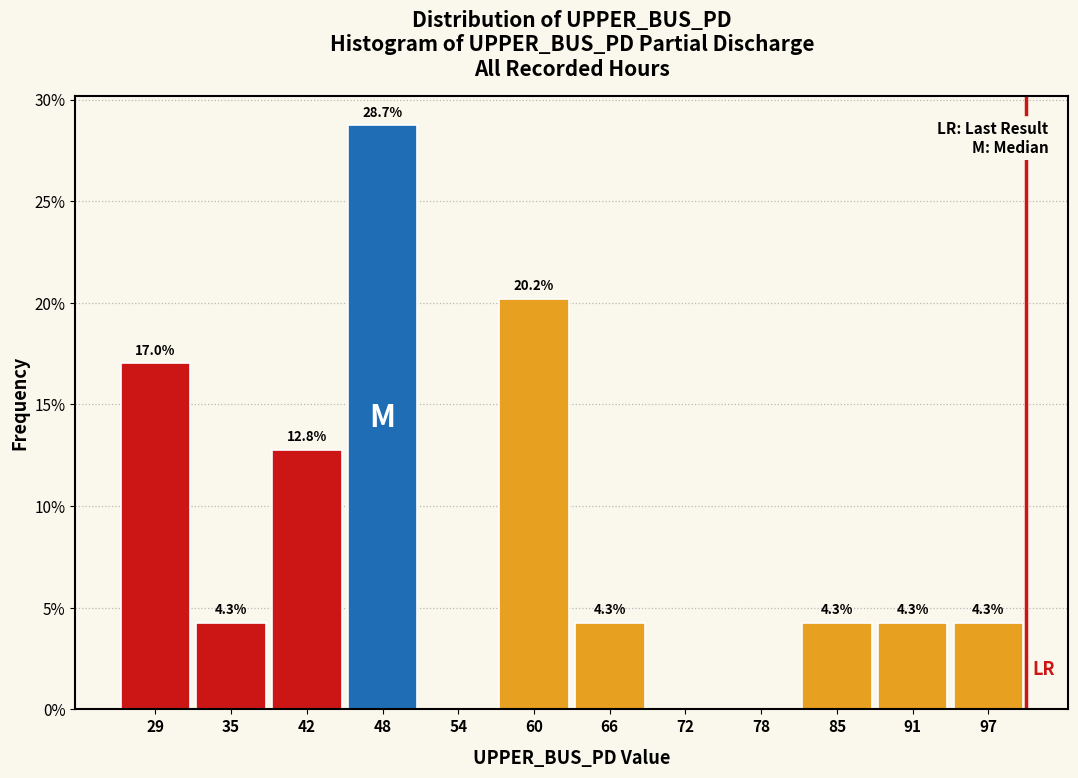

Over which range of the x-axis is the bar tallest?

45 to 51